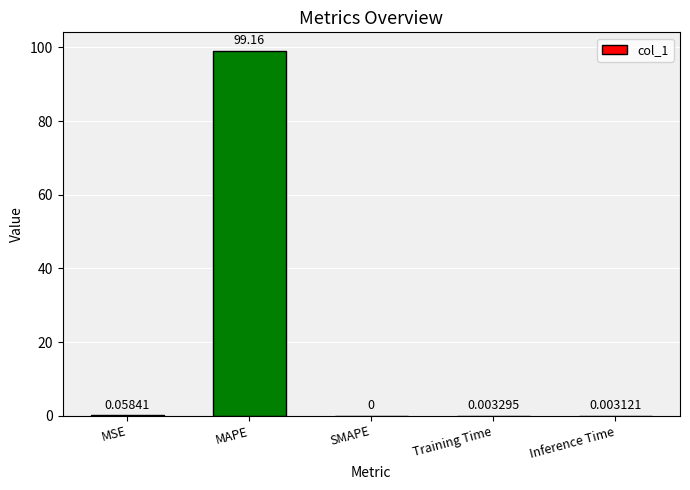

At which label is the value closest to 49?

MSE